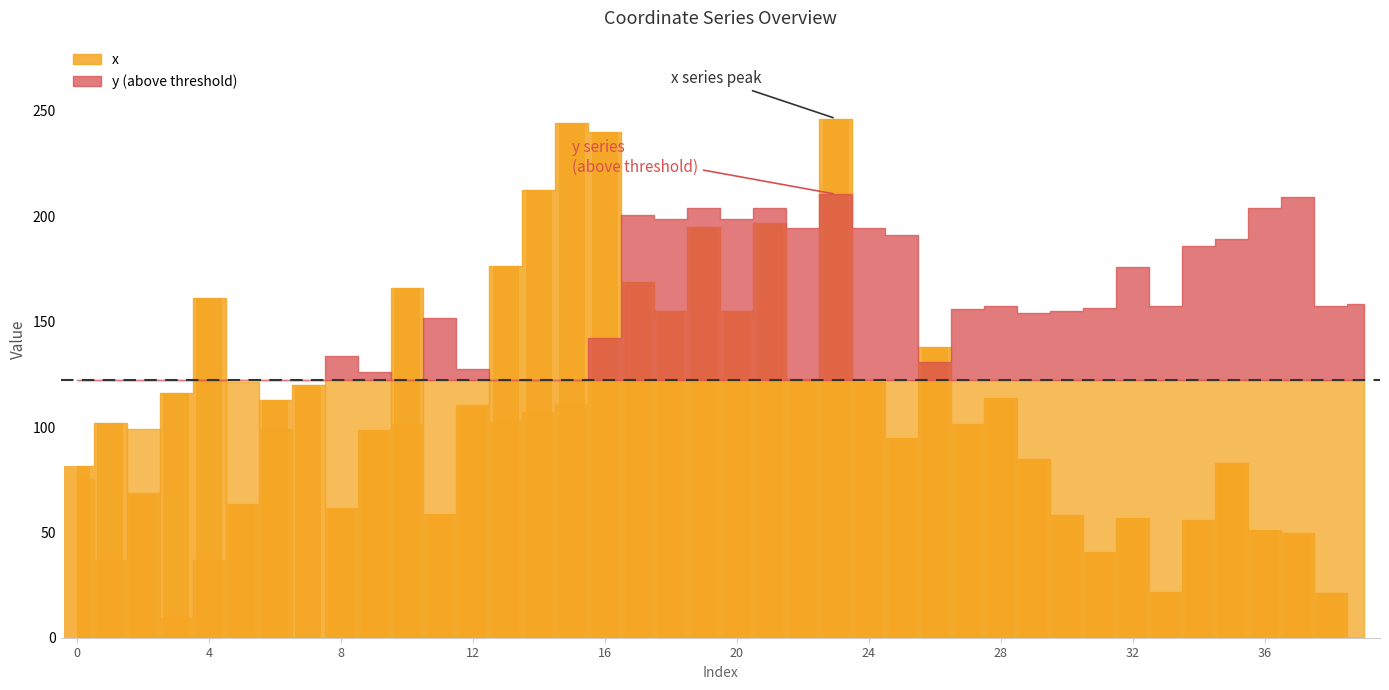

What is the sum of all values?

4527.0